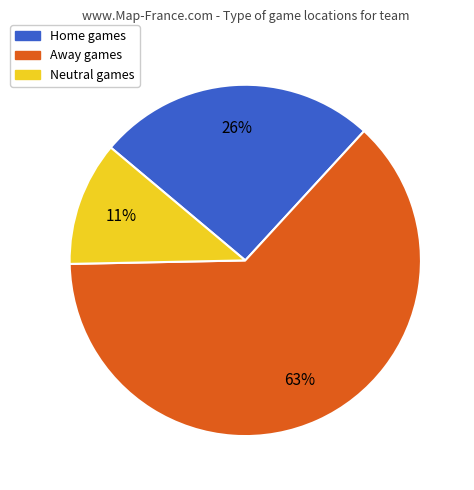

What is the smallest slice in the pie chart?

Neutral